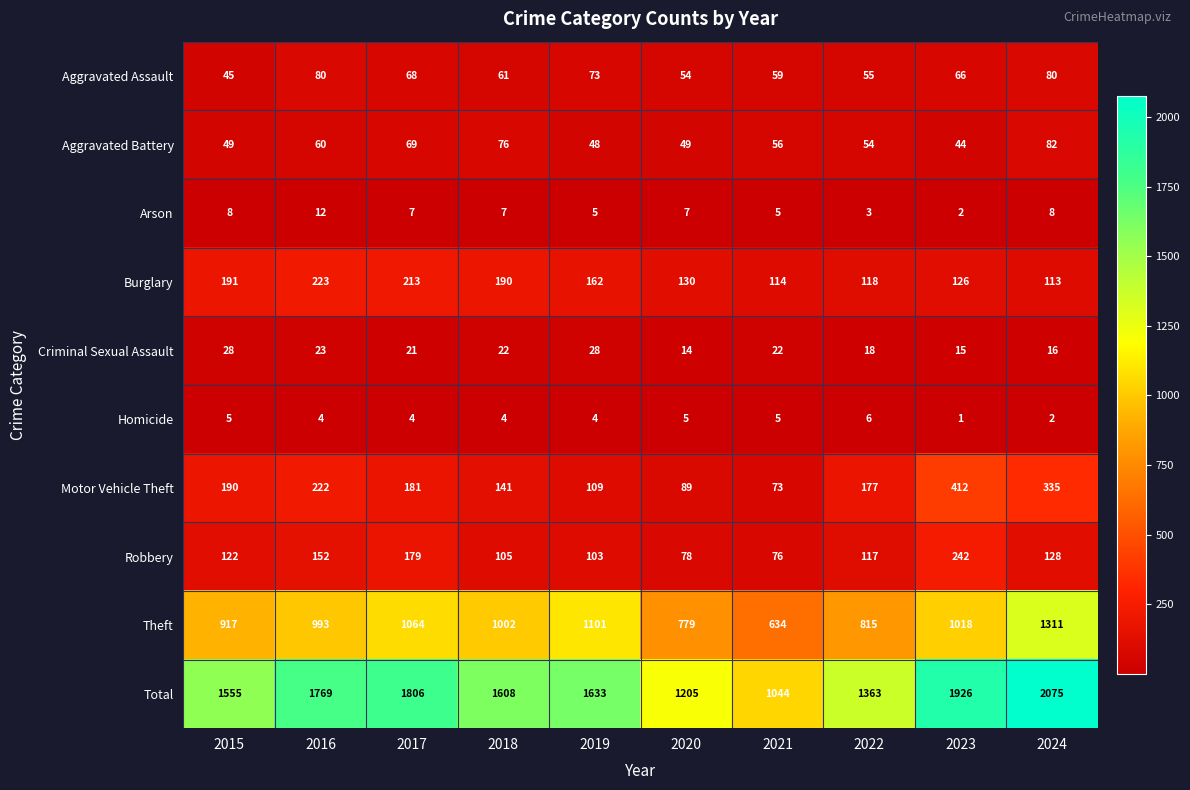

At which label is Aggravated Battery closest to 63?

2016